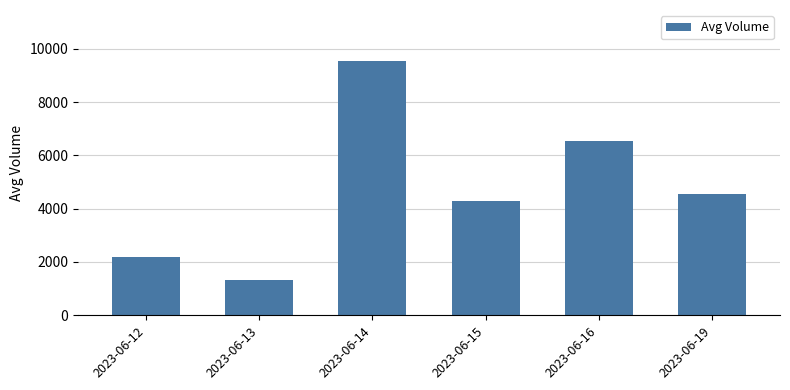

How many data points are above 4558?

3